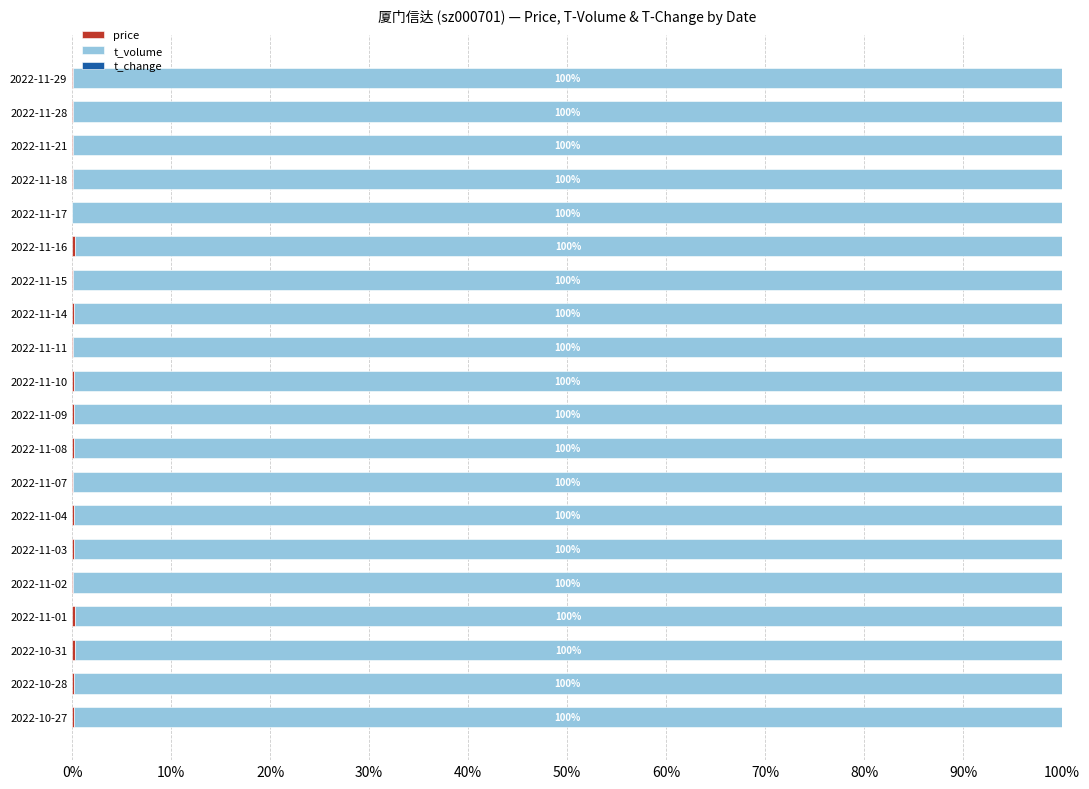

Count the t_change values in the range 0 to 1.

20